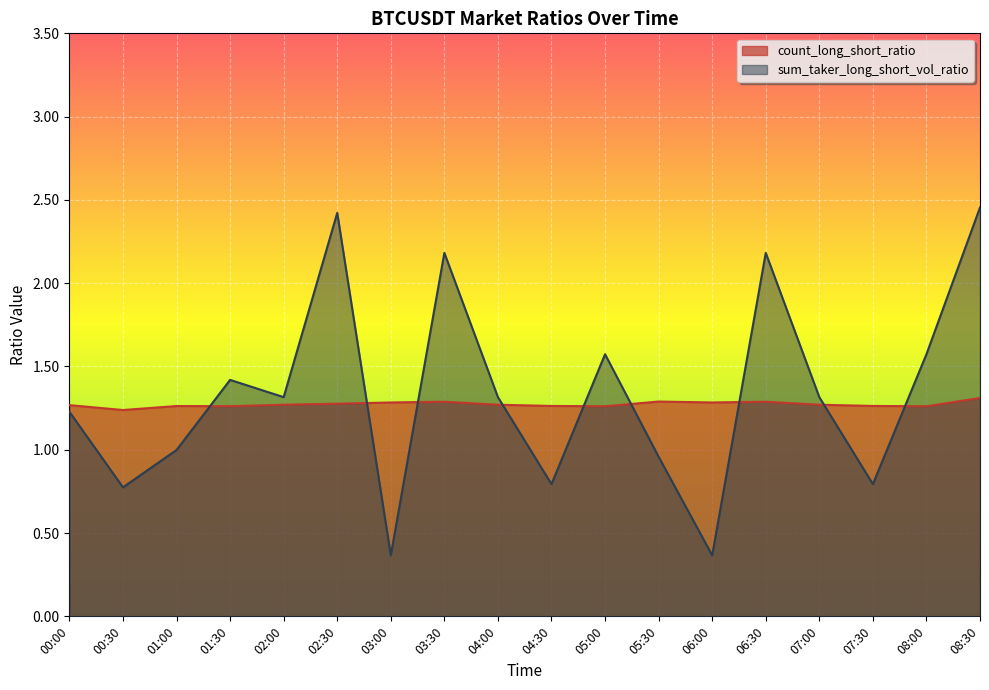

How many lines are shown in the chart?

2